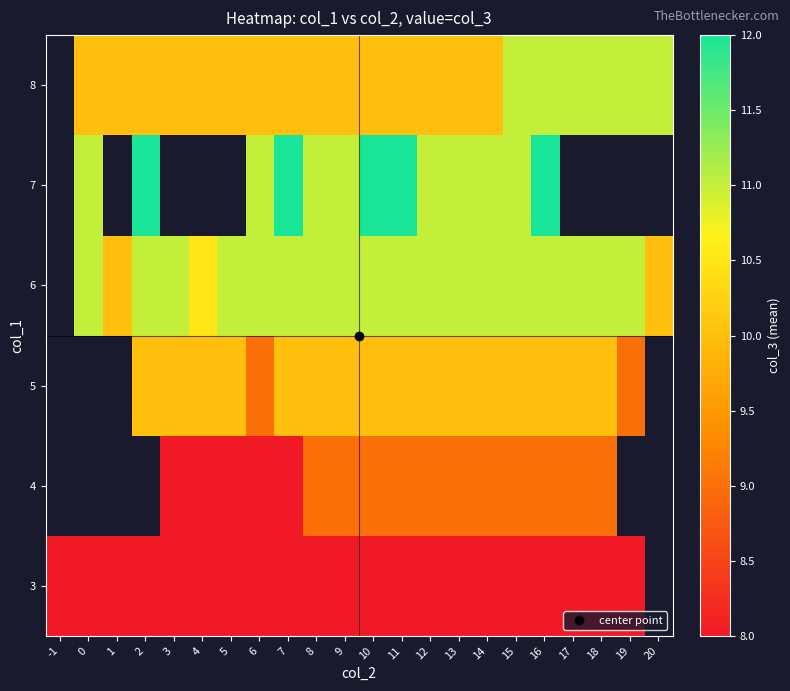

What is the difference between the 8 values at 20 and 4?

1.0